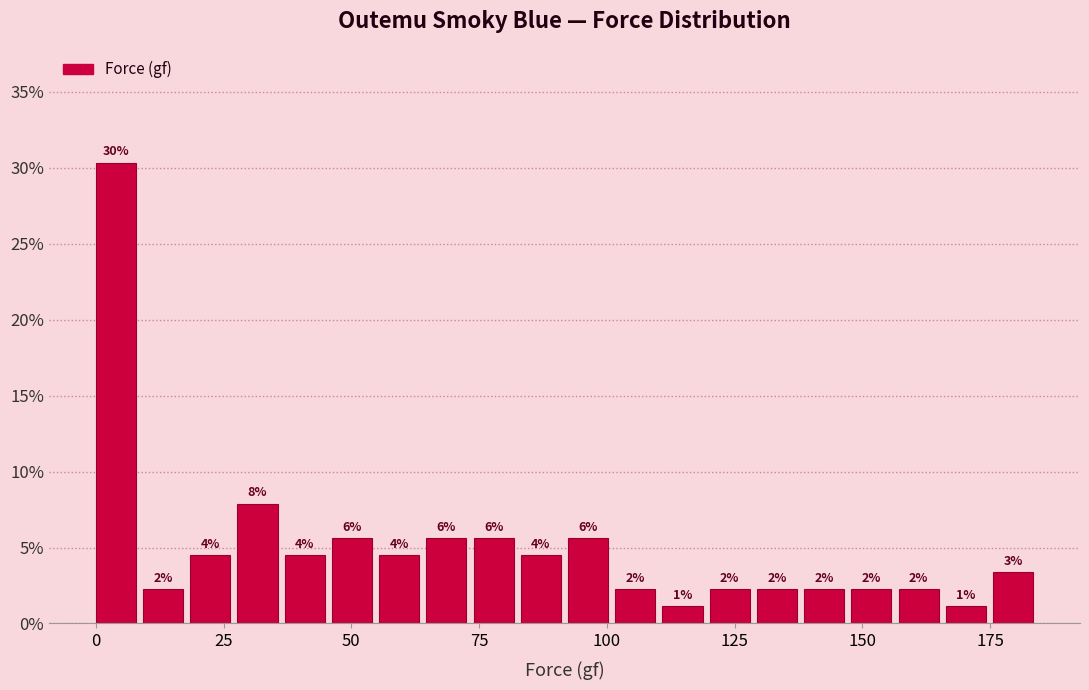

Read against the x-axis, roughly where is the centre of the tallest bar?

5